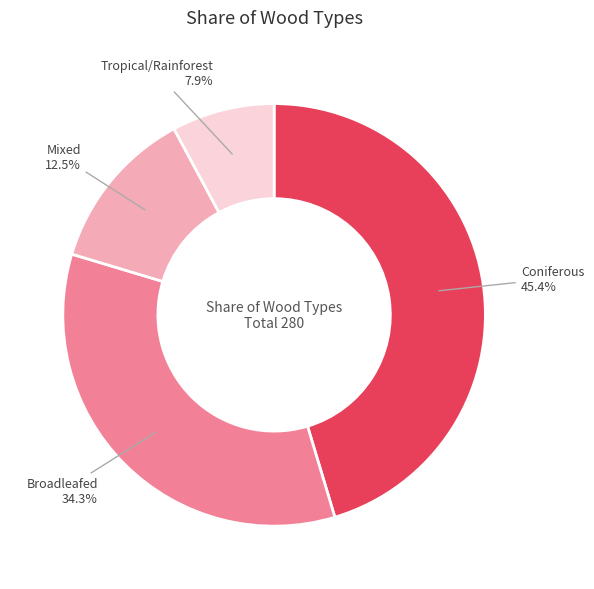

Does any single category account for the majority?

No